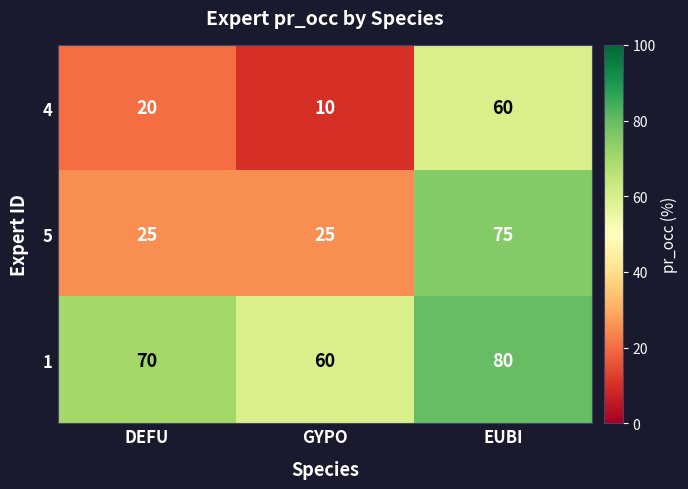

The value of 4 at DEFU is 35. True or false?

False